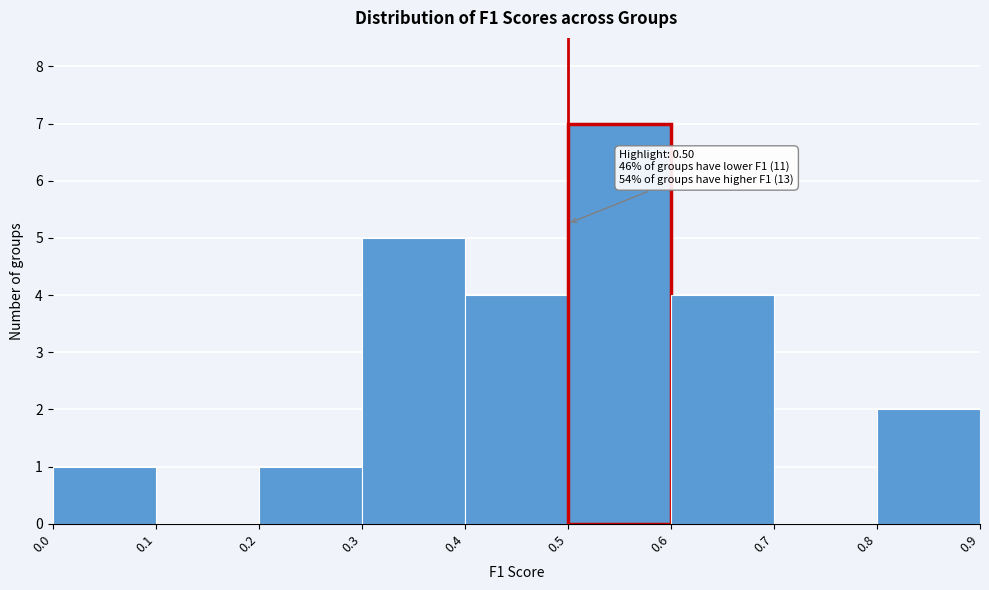

Which range on the x-axis has the tallest bar?

0.5 to 0.6